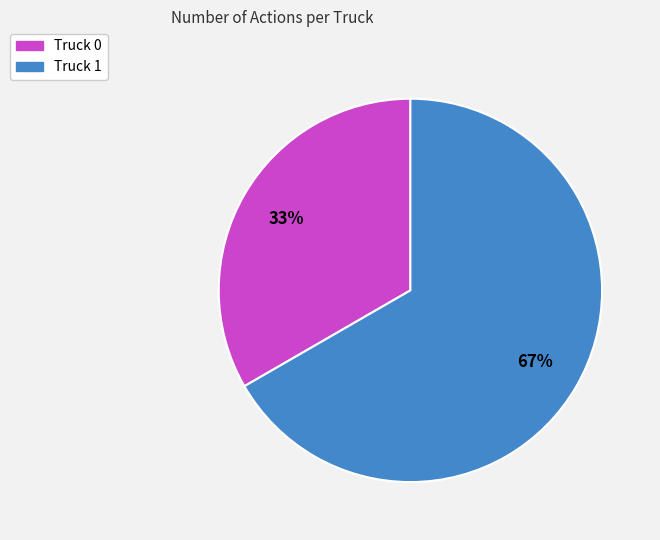

How many segments does this pie chart have?

2